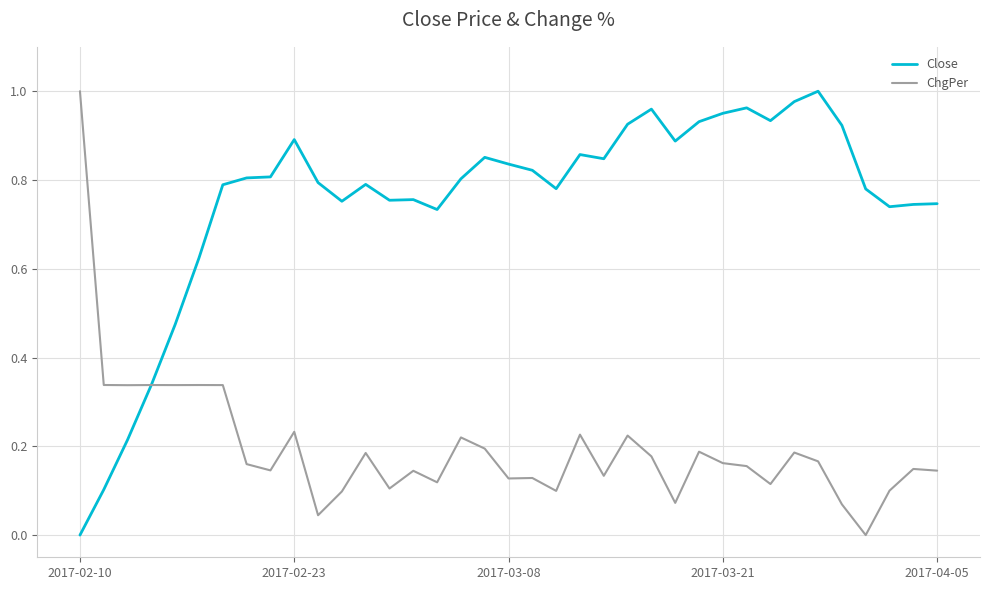

List the series in order of their overall mean, lowest first.

ChgPer, Close